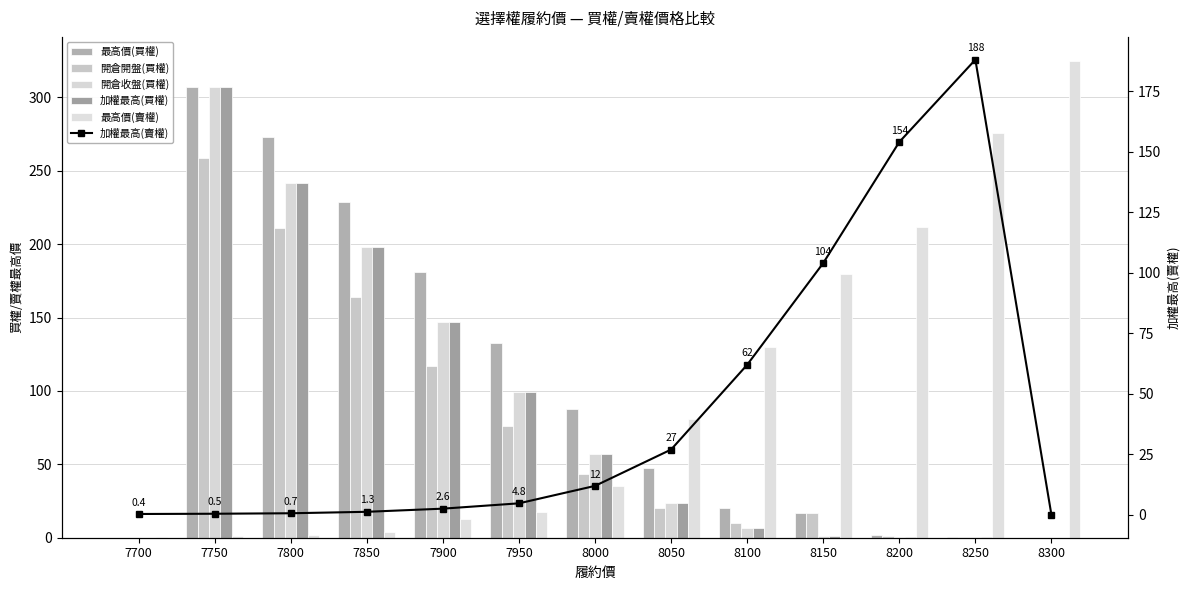

What is the value of the 開倉開盤(買權) bar at the 9th from the left?

10.0